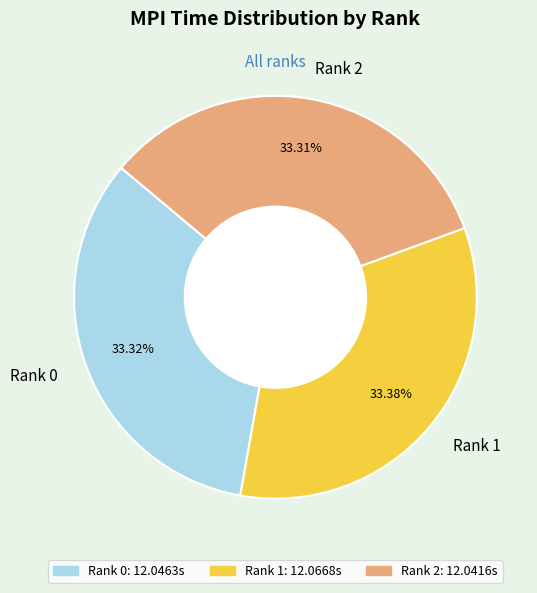

Does Rank 2 represent more than half of the total?

No